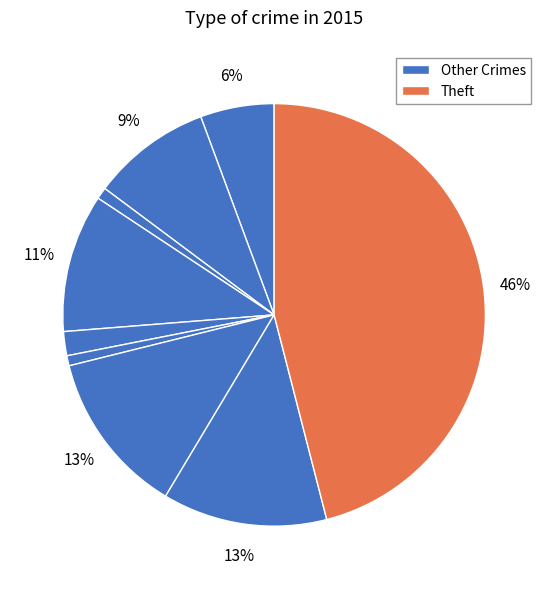

How many segments does this pie chart have?

9